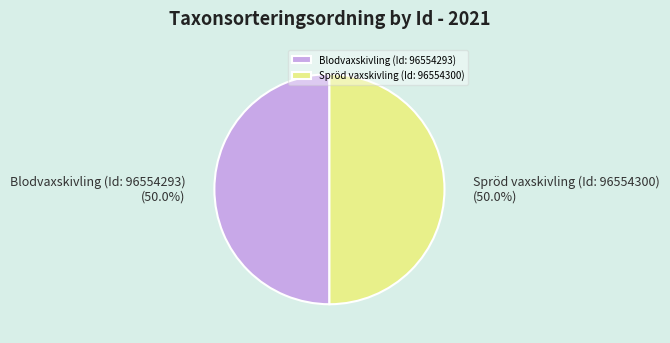

How much of the chart is everything except Spröd vaxskivling (Id: 96554300)?

50.0%